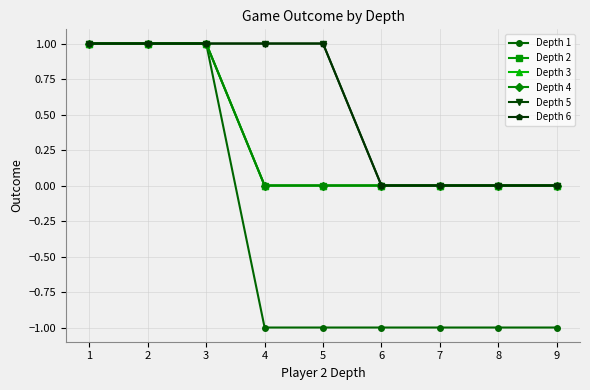

List the series in order of their peak value, lowest first.

Depth 1, Depth 2, Depth 3, Depth 4, Depth 5, Depth 6